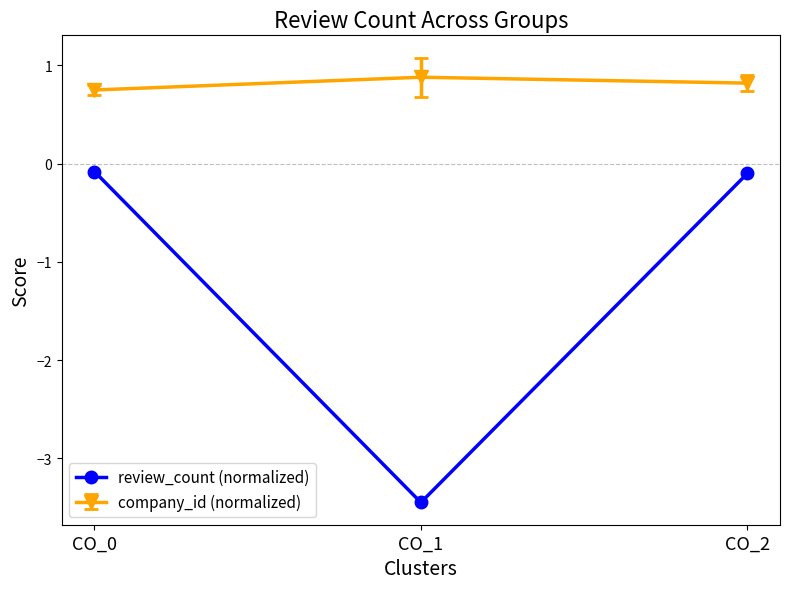

What is the value of the review_count (normalized) point at the 1st from the left?

-0.1